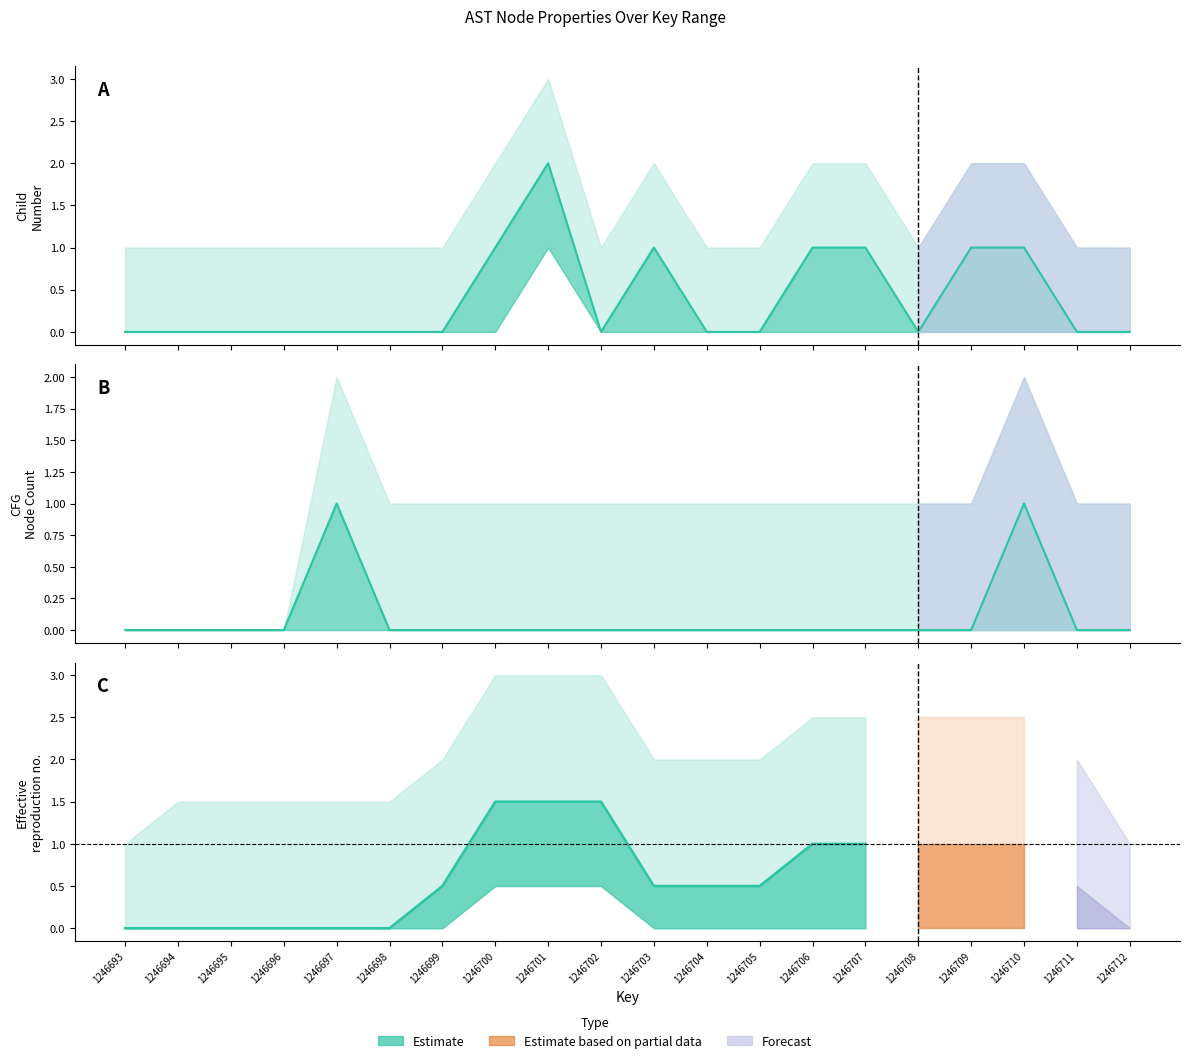

The isCFGNode_lower series shows 0 at 1246711. True or false?

True